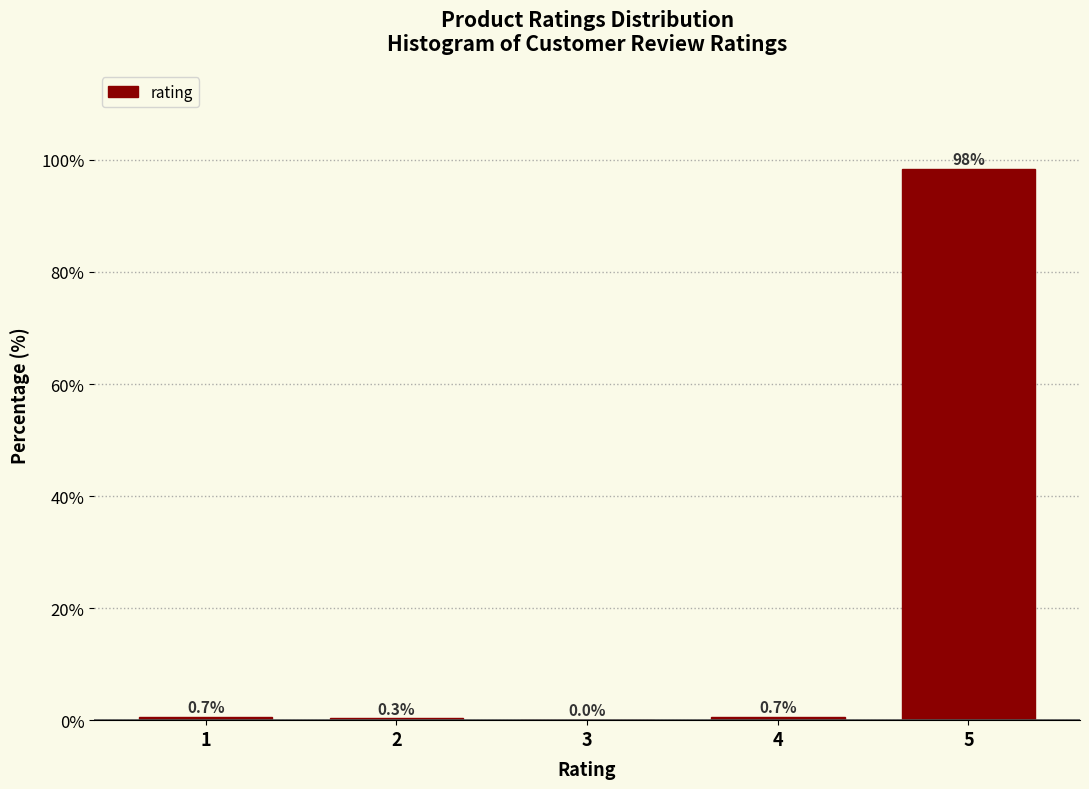

Reading left to right, transcribe all the data shown in this chart.

1=0.7	2=0.3	3=0.0	4=0.7	5=98.4